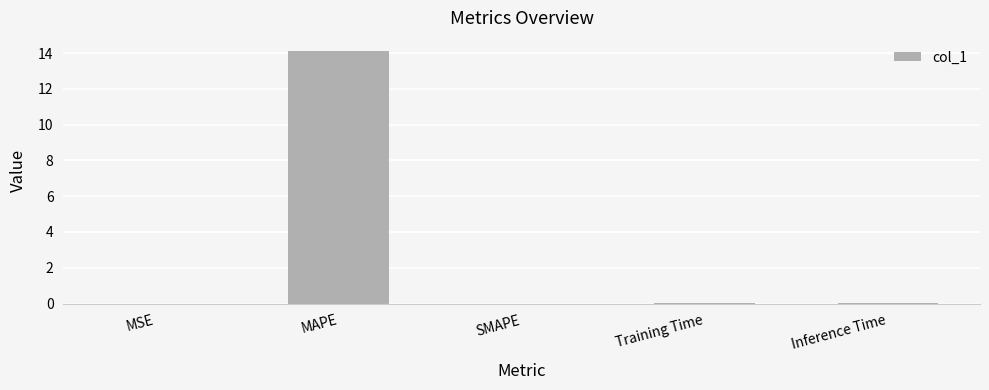

Count the number of data series in this chart.

1